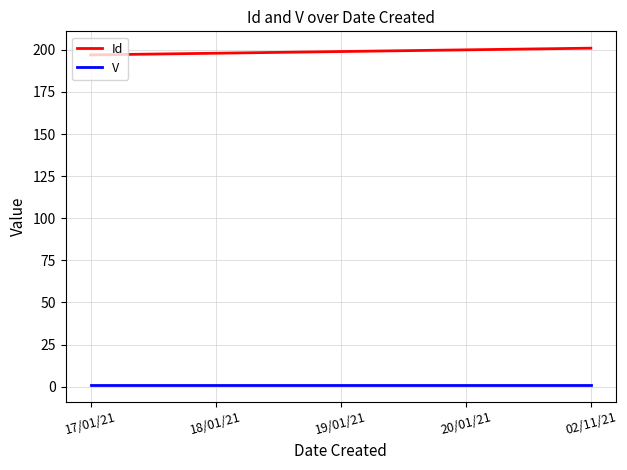

What is the difference between the Id values at 19/01/21 and 20/01/21?

1